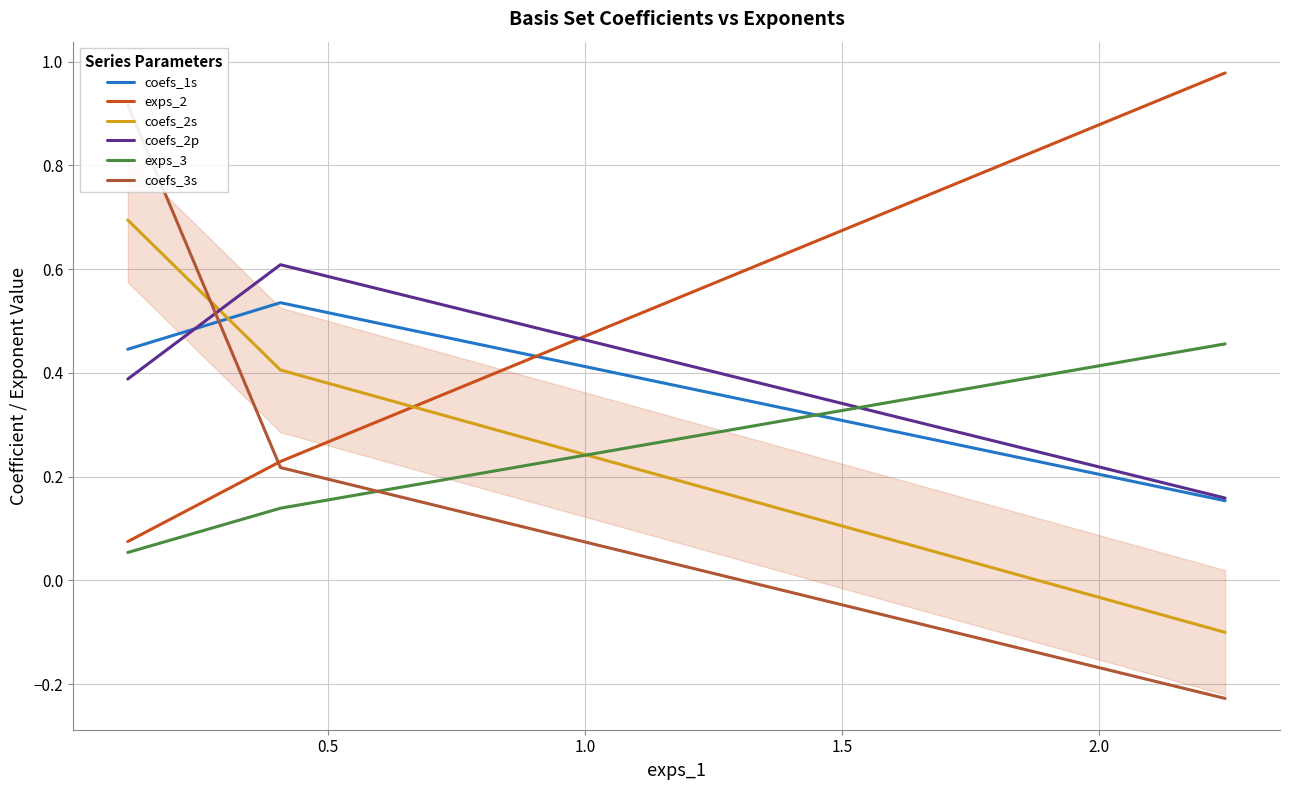

The value of coefs_2p at 0.0 is 0.2. True or false?

False